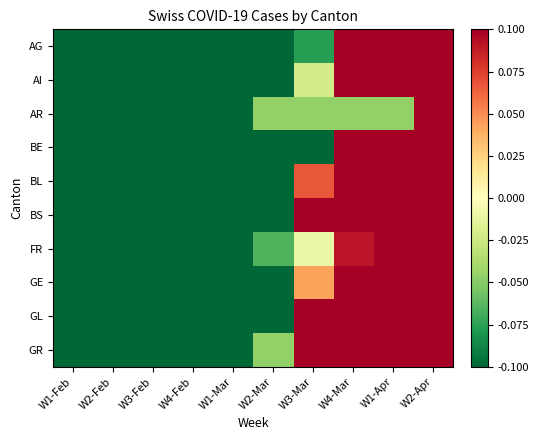

Count the number of data series in this chart.

10